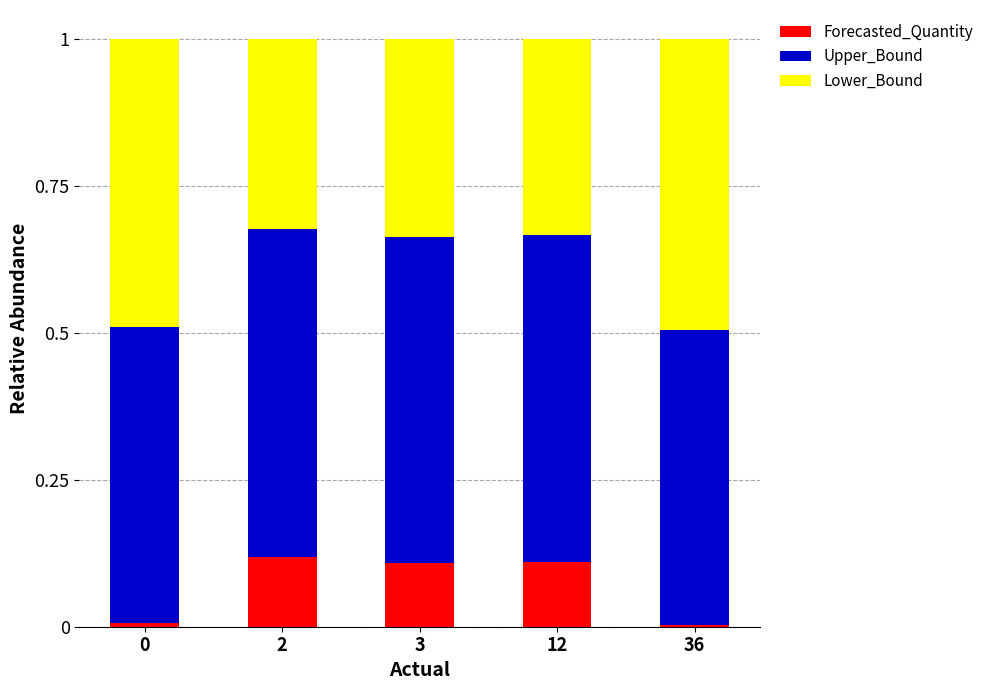

What is the total value across all series at 12?

1.0